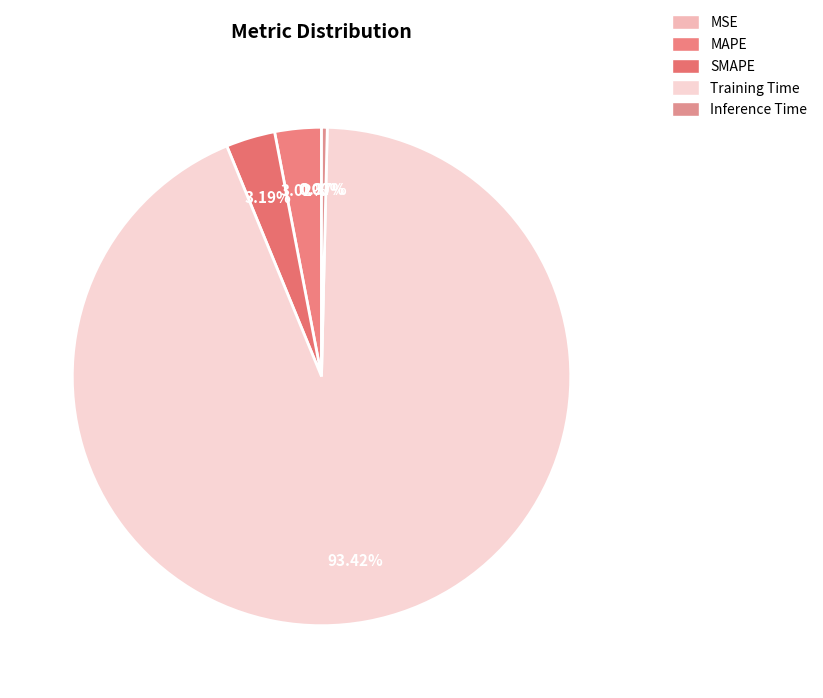

What percentage is the MAPE slice, to the nearest percent?

3%